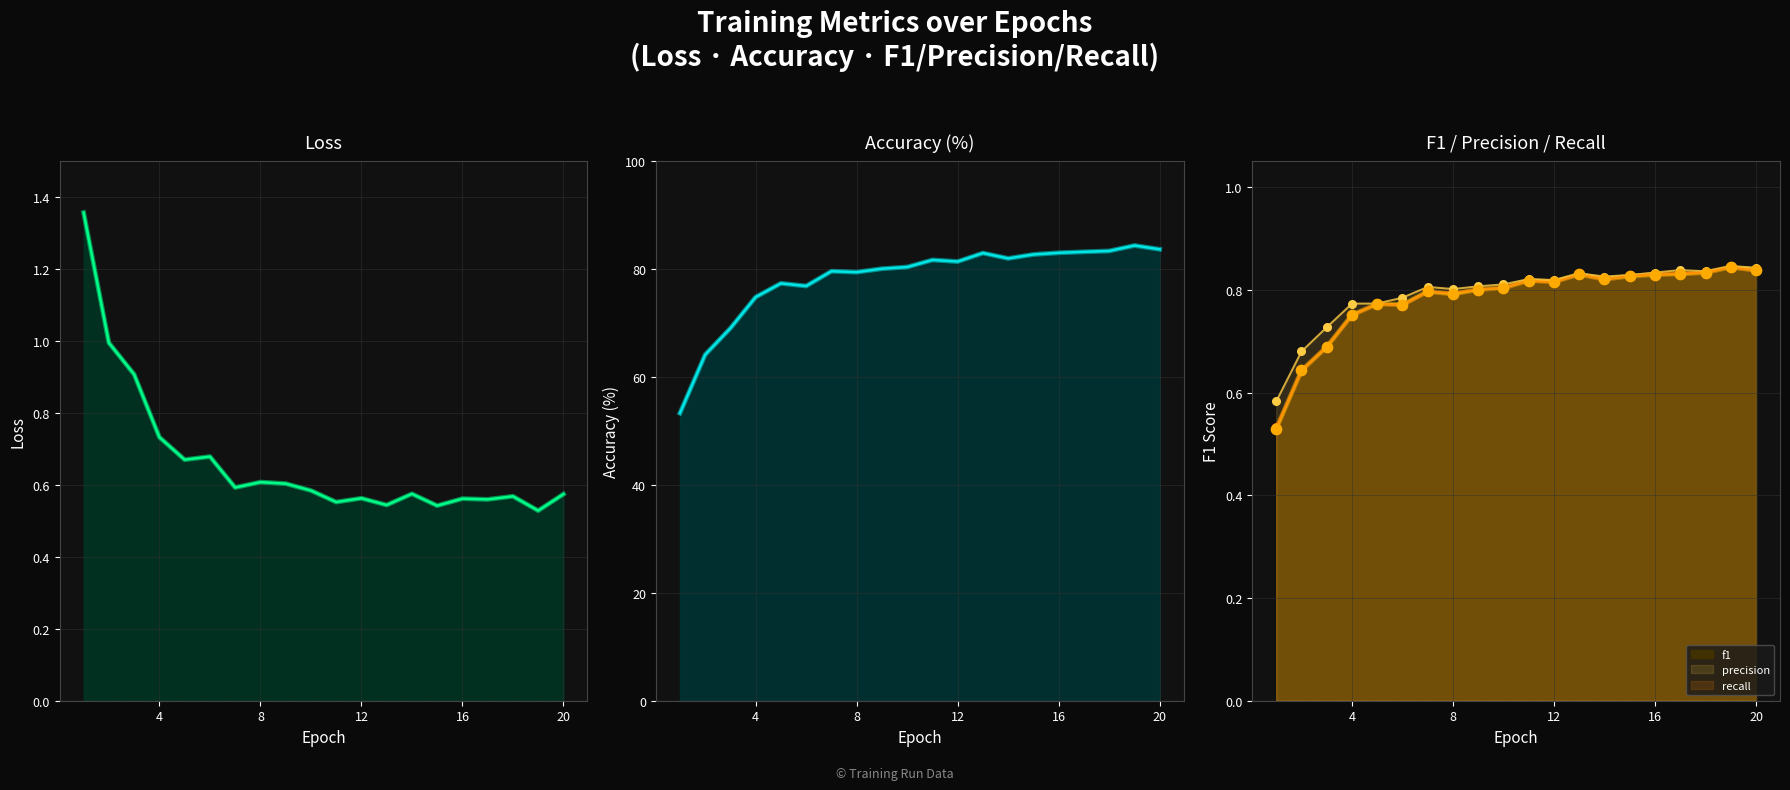

Which series has the largest total across all categories?

recall